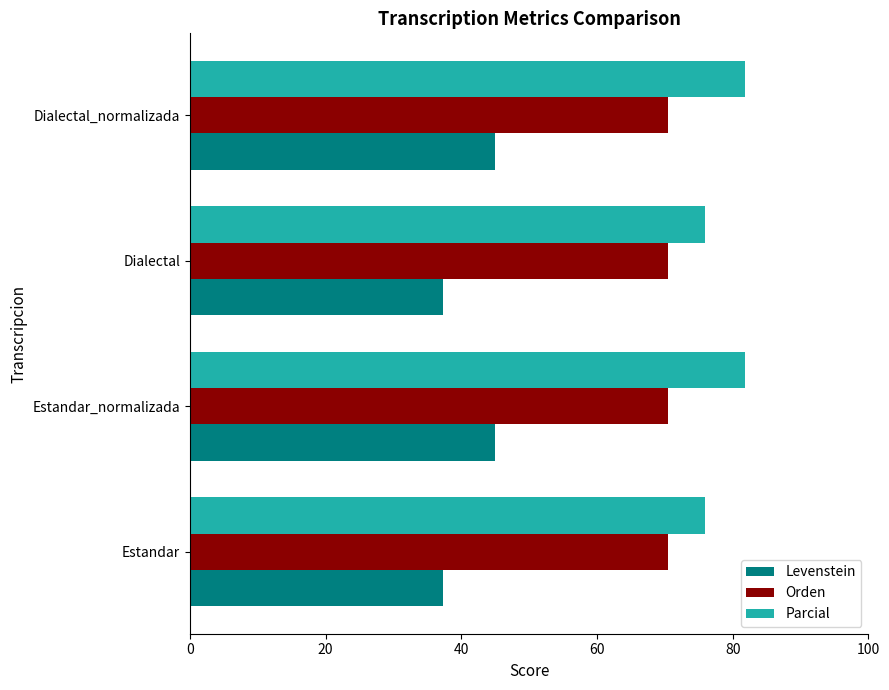

What is the approximate value of Orden at Estandar_normalizada?

70.5